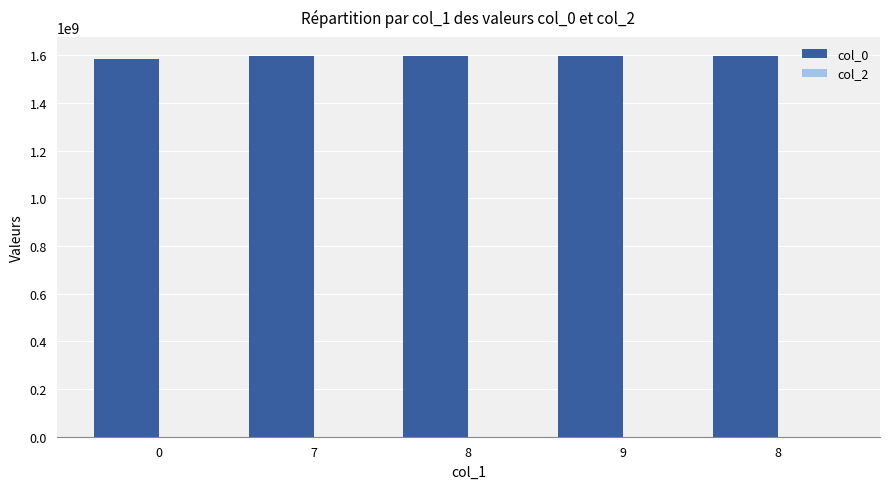

How many bars are there in total?

5